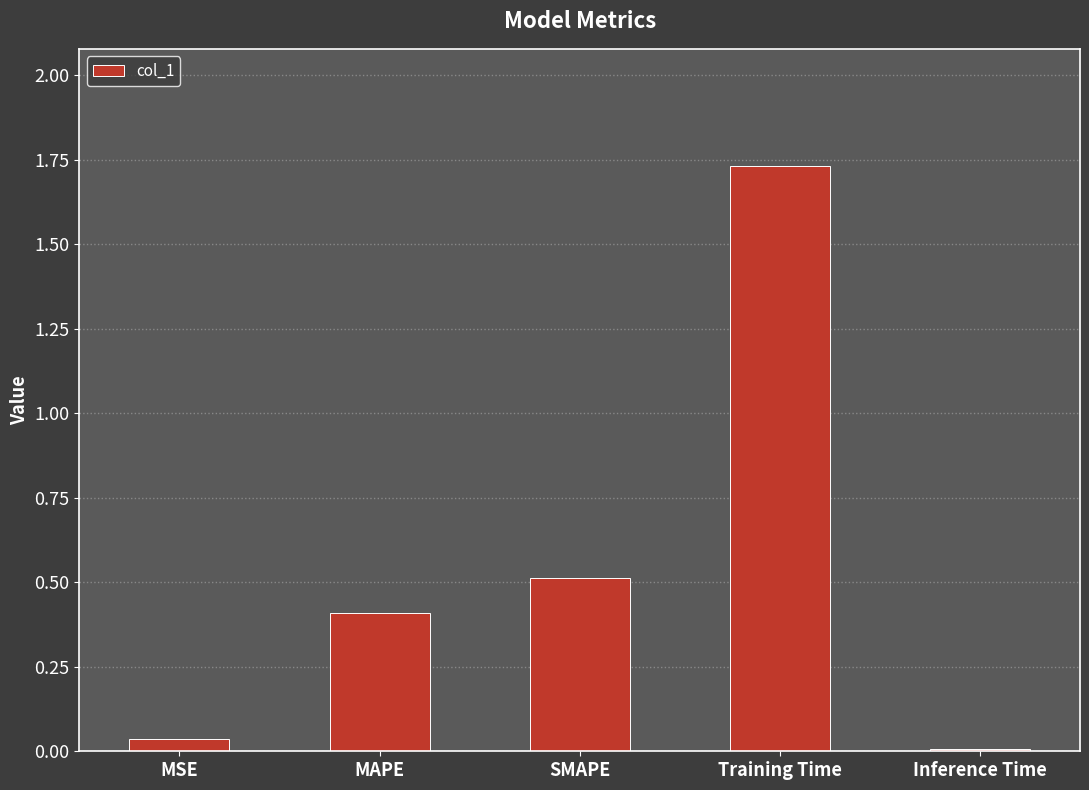

At which category does the chart reach its peak across all series?

Training Time